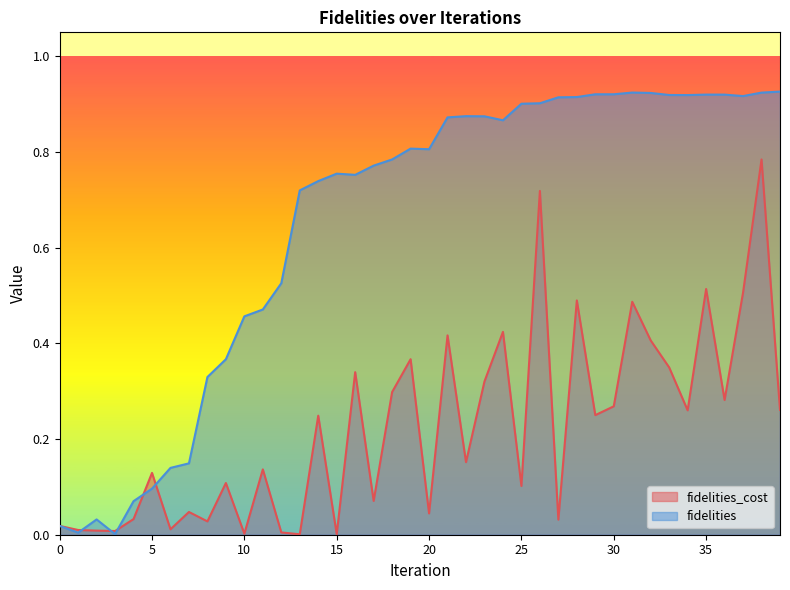

Which series has the largest total across all categories?

fidelities